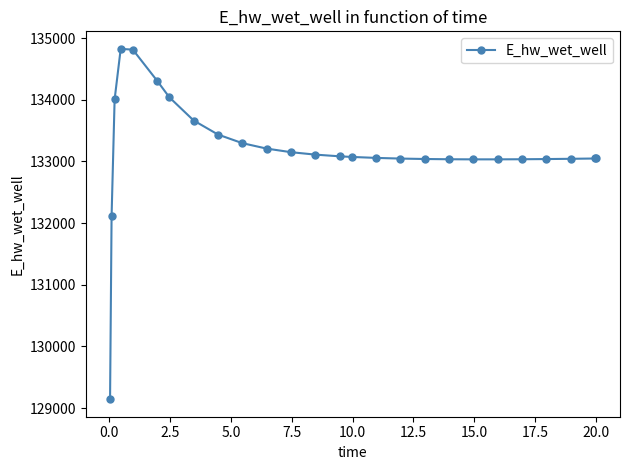

What is the average value?

133181.0